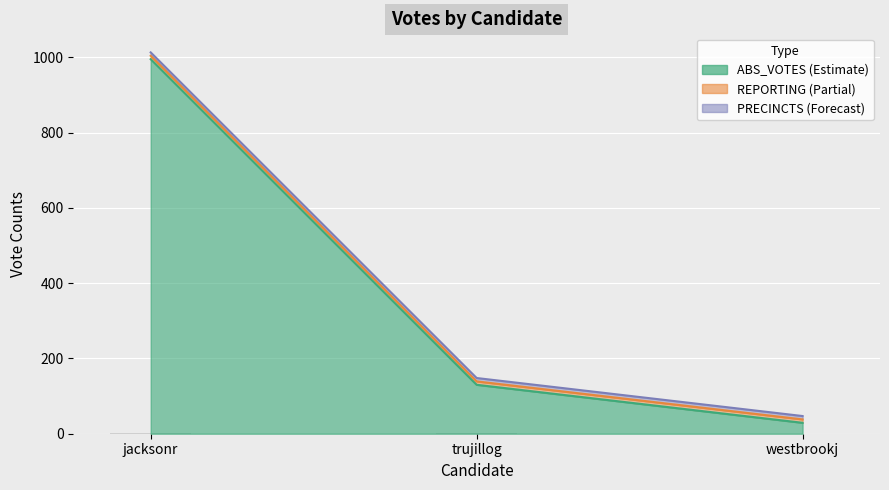

Which series has the largest total across all categories?

ABS_VOTES